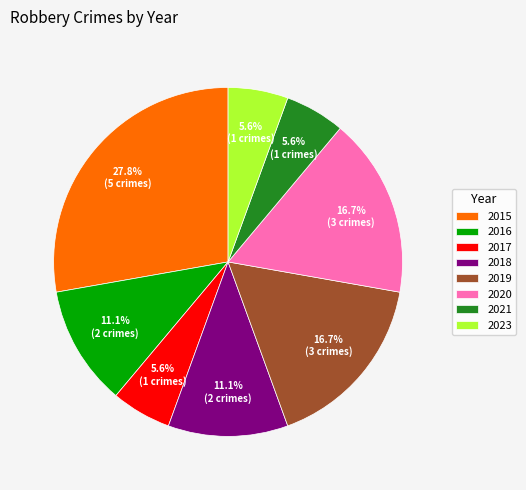

Is it true that 2021 is 1% of the pie?

False